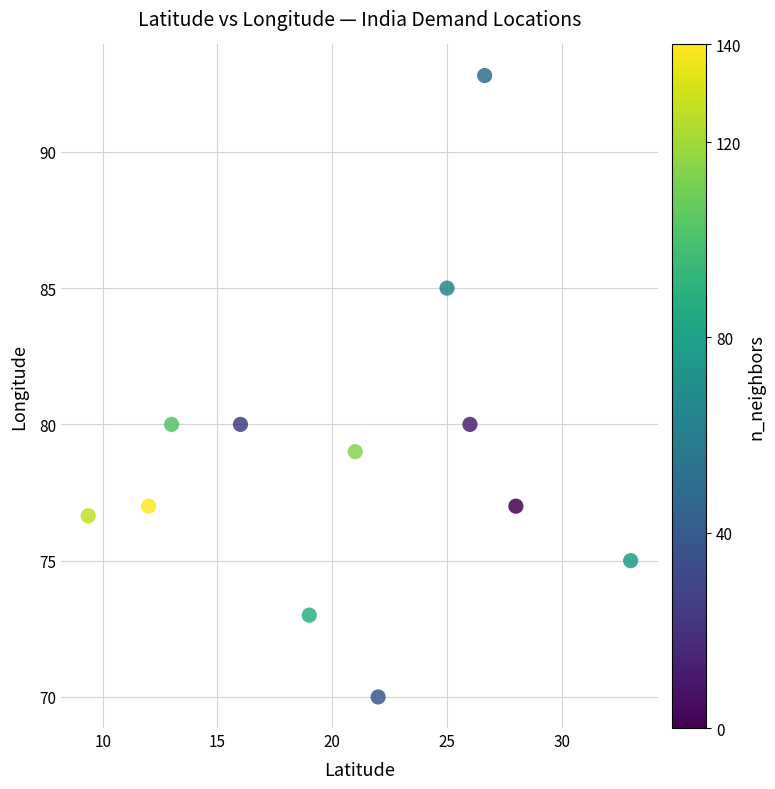

What is the average Y value?

78.8